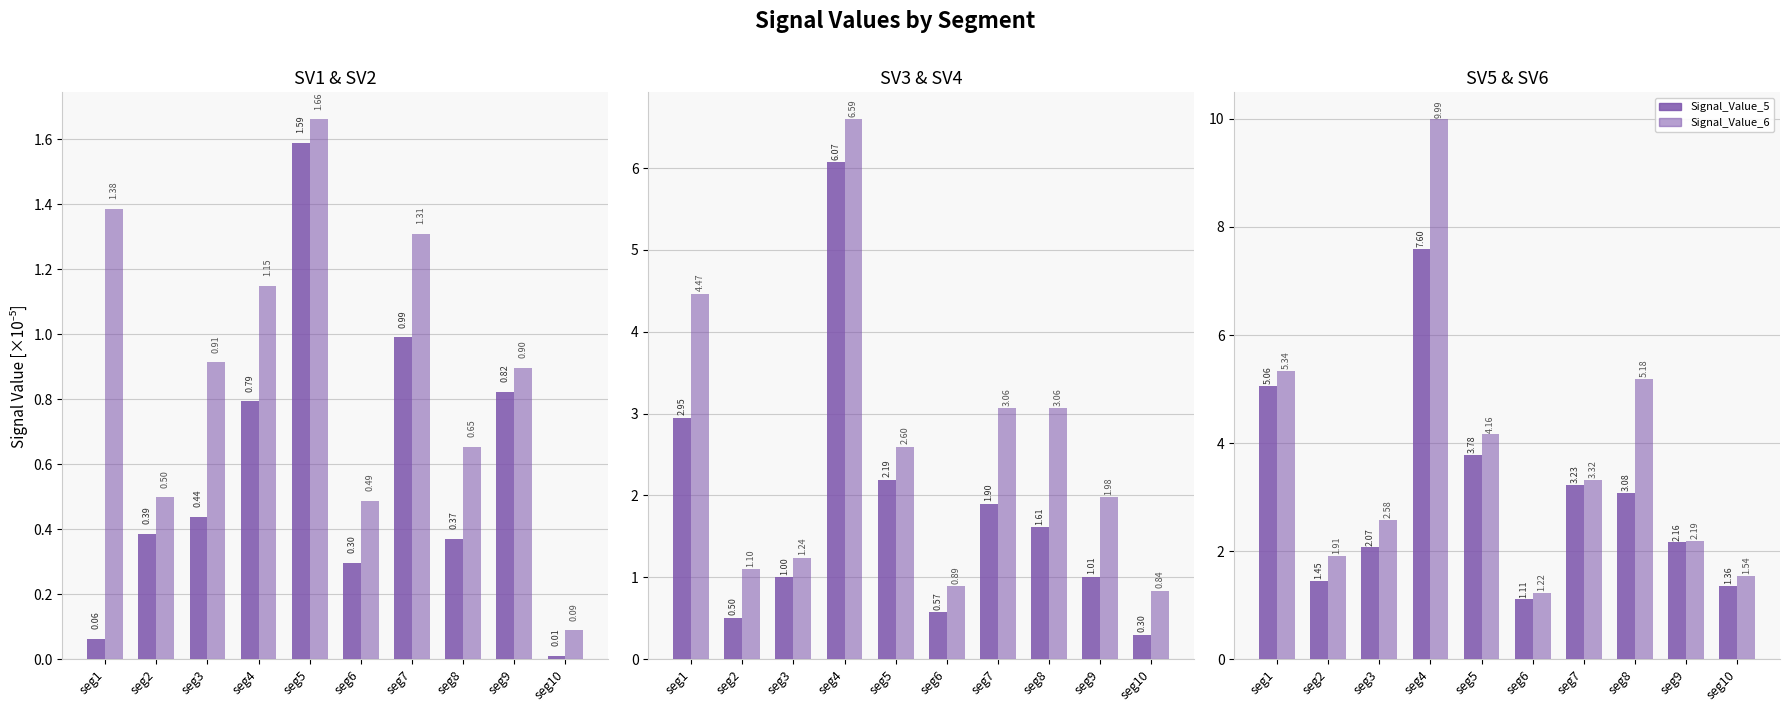

Is the value of Signal_Value_5 at seg4 greater than the value of Signal_Value_3 at seg3?

Yes